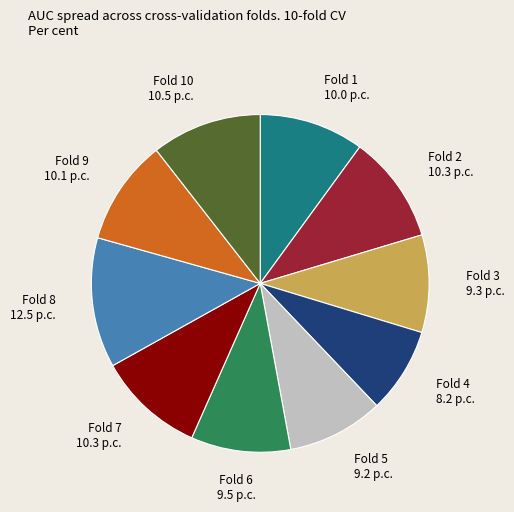

Do Fold 1 and Fold 7 together represent more than half of the pie?

No